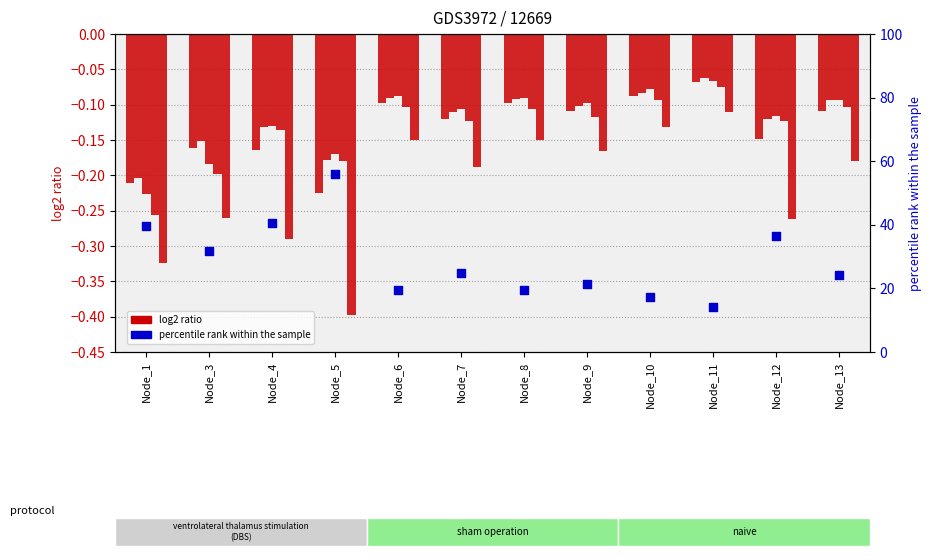

Which series reaches the maximum Y coordinate?

percentile rank within the sample